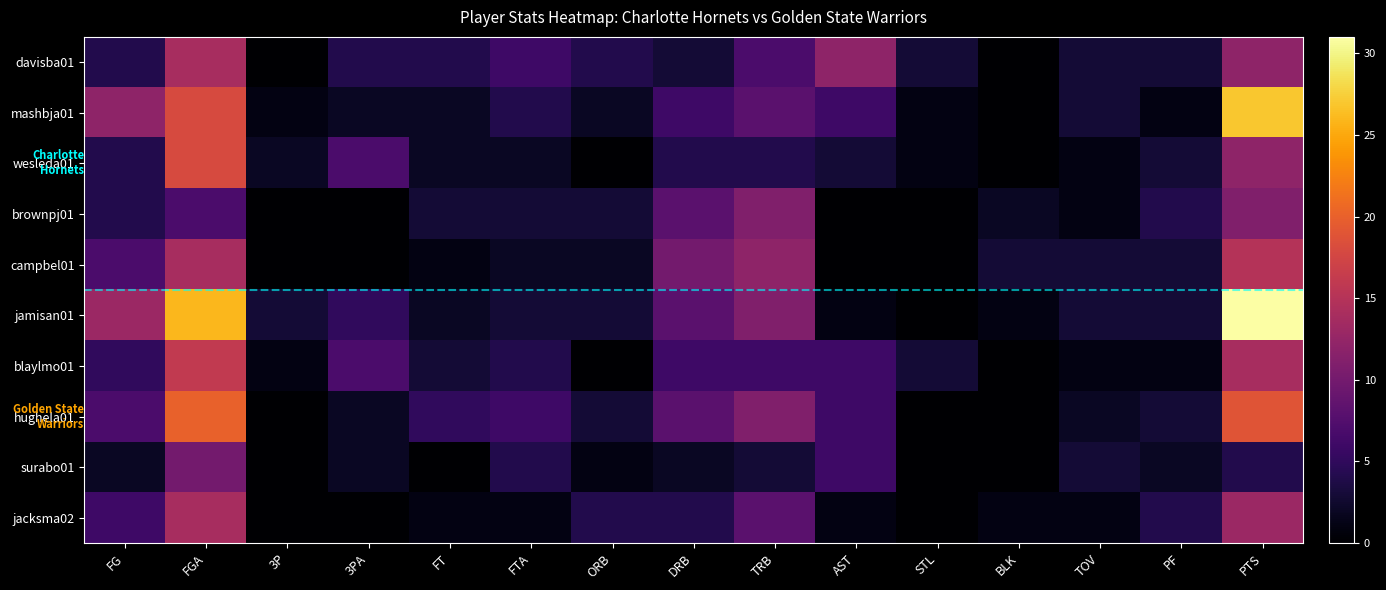

What is the greatest value displayed?

31